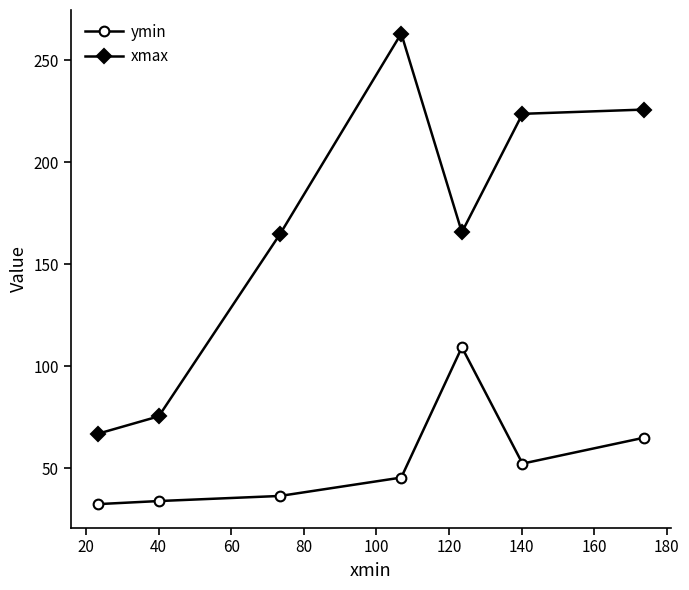

Which series has the largest range (max minus min)?

xmax